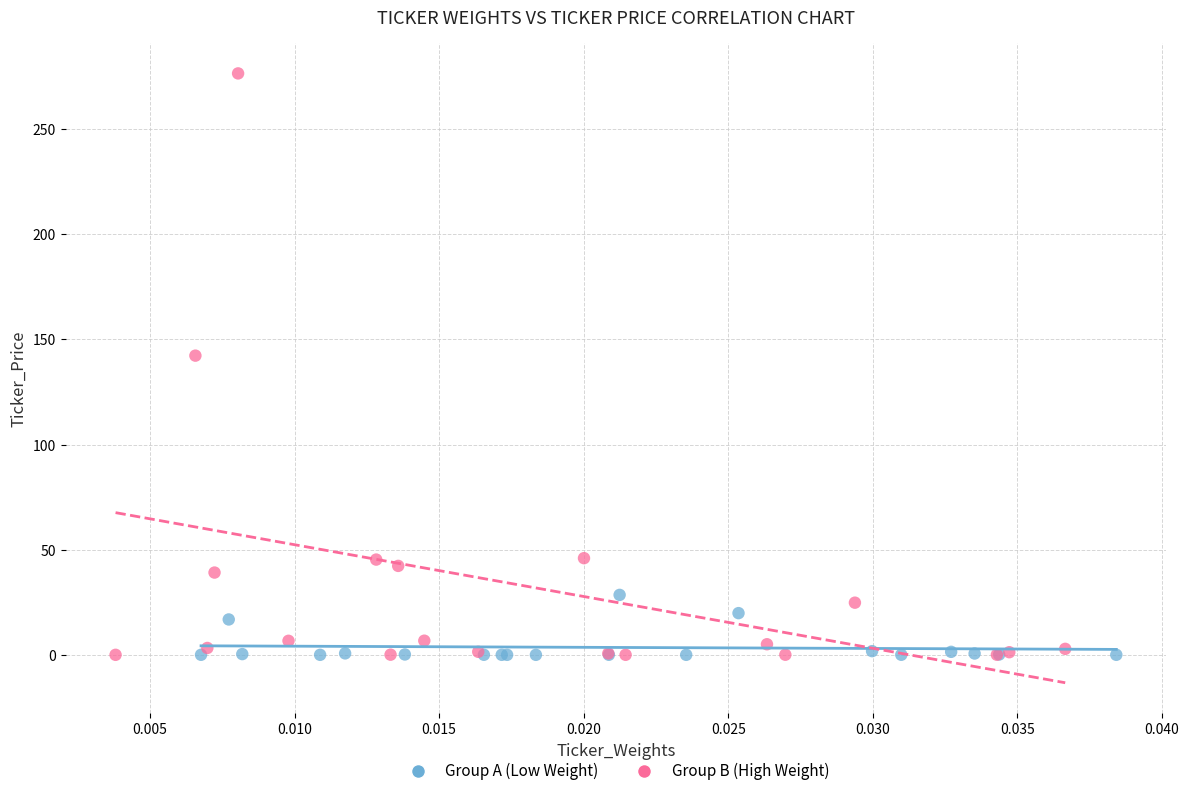

Which series contains the highest Y value?

Group B (High Weight)